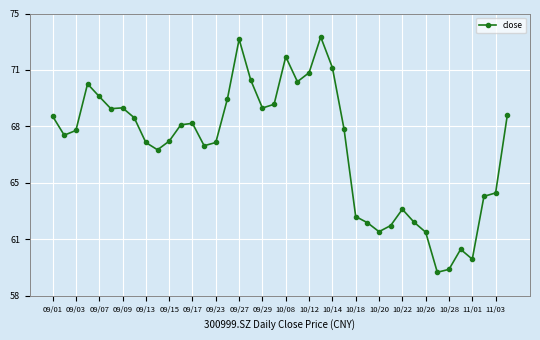

At which category does the chart reach its minimum across all series?

33